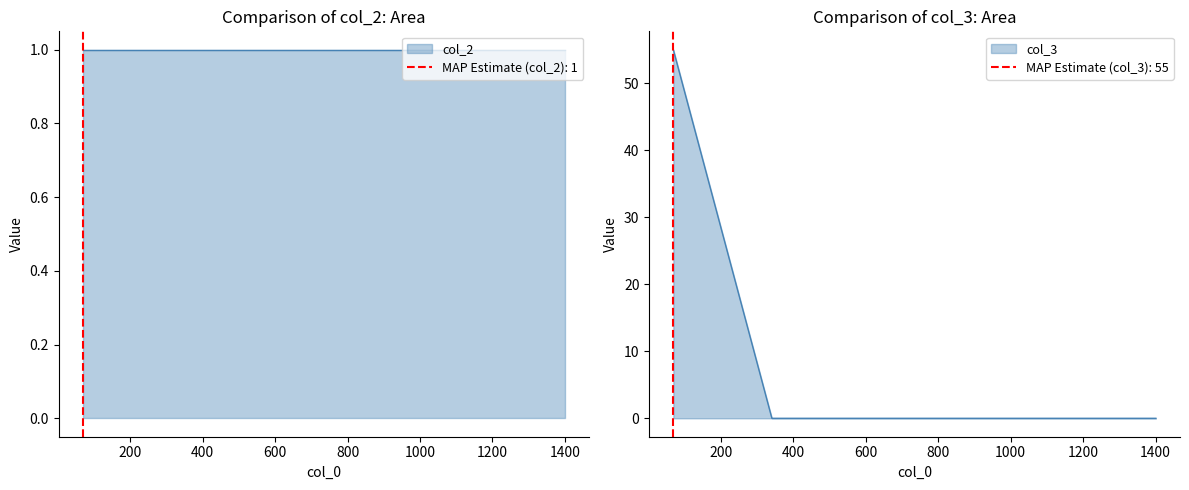

List the labels in order of value, largest first.

69, 341, 1401